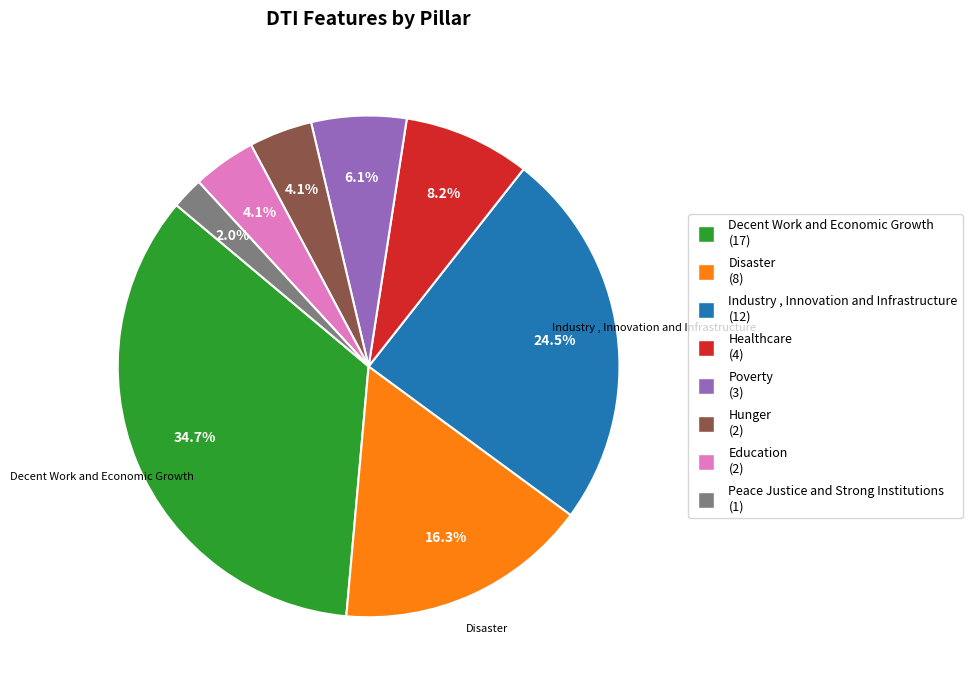

Is there a majority slice in this chart?

No